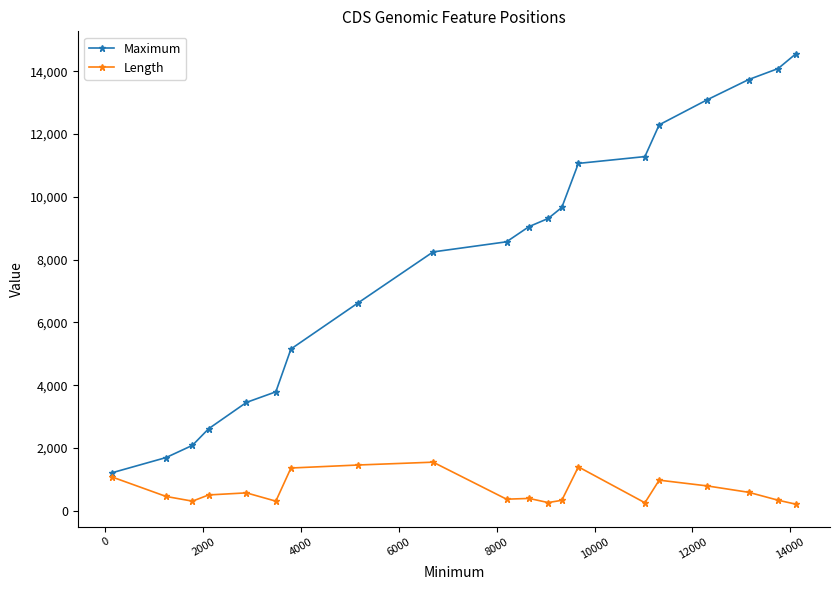

True or false: Maximum and Length cross at least once.

False